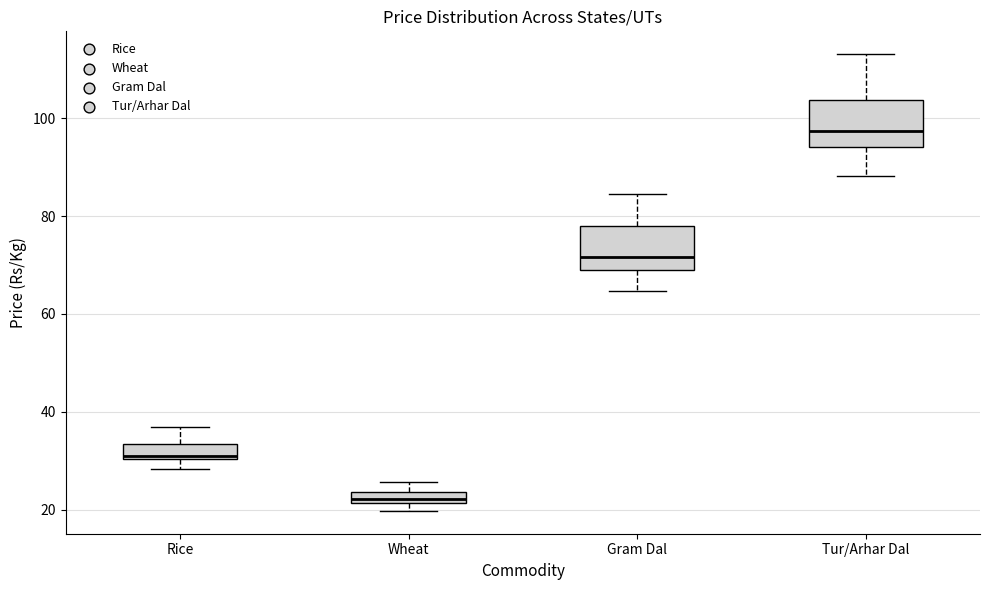

Which box's median line is the lowest?

Wheat